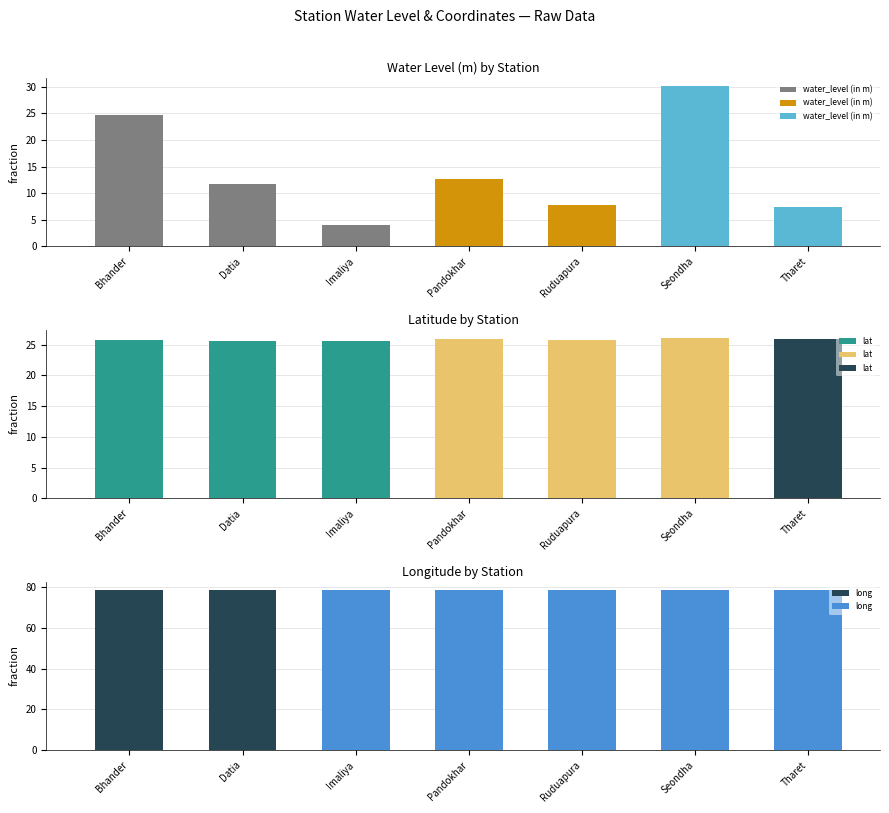

What is the total value across all series at Seondha?

135.1